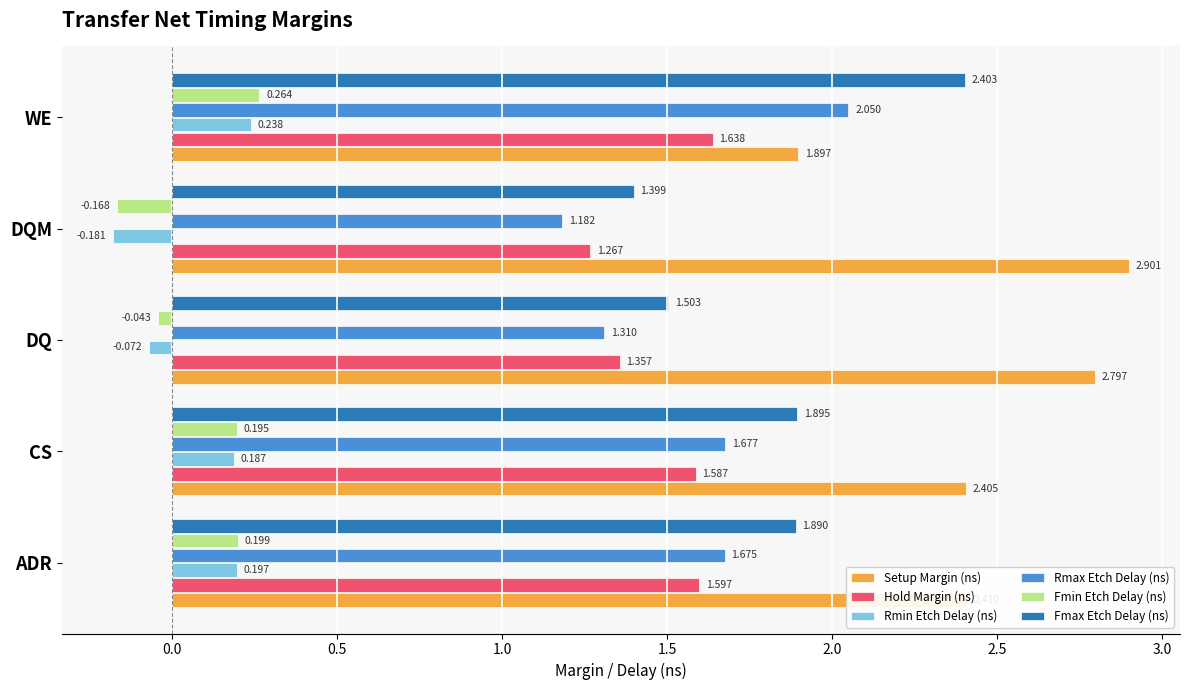

Between DQ and DQM, which series saw the biggest shift?

Rmax Etch Delay (ns)